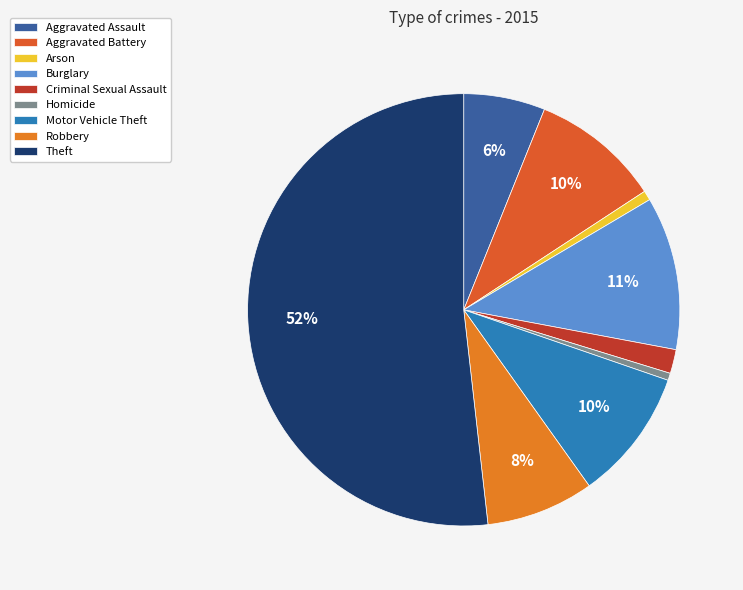

Between Robbery and Theft, which is larger?

Theft